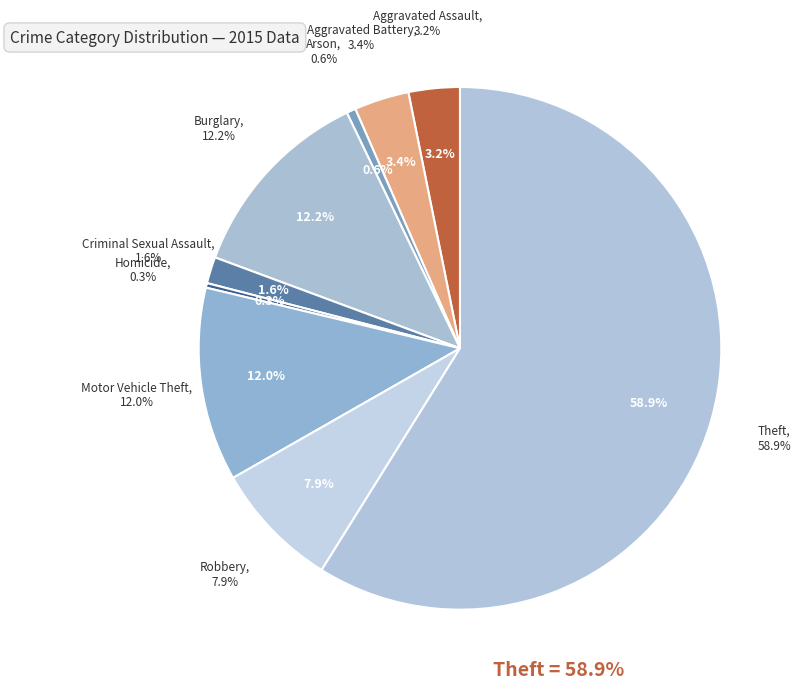

To the nearest percent, what portion does Criminal Sexual Assault represent?

2%